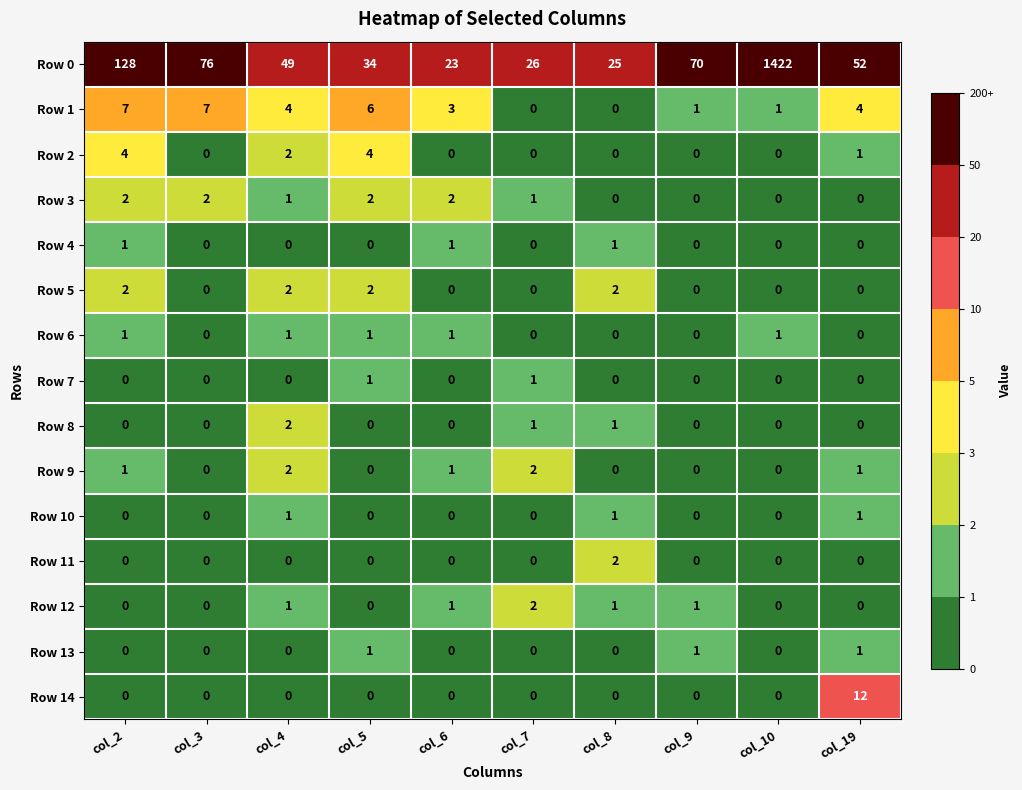

True or false: Row 1 has a value of 1 at col_9.

True